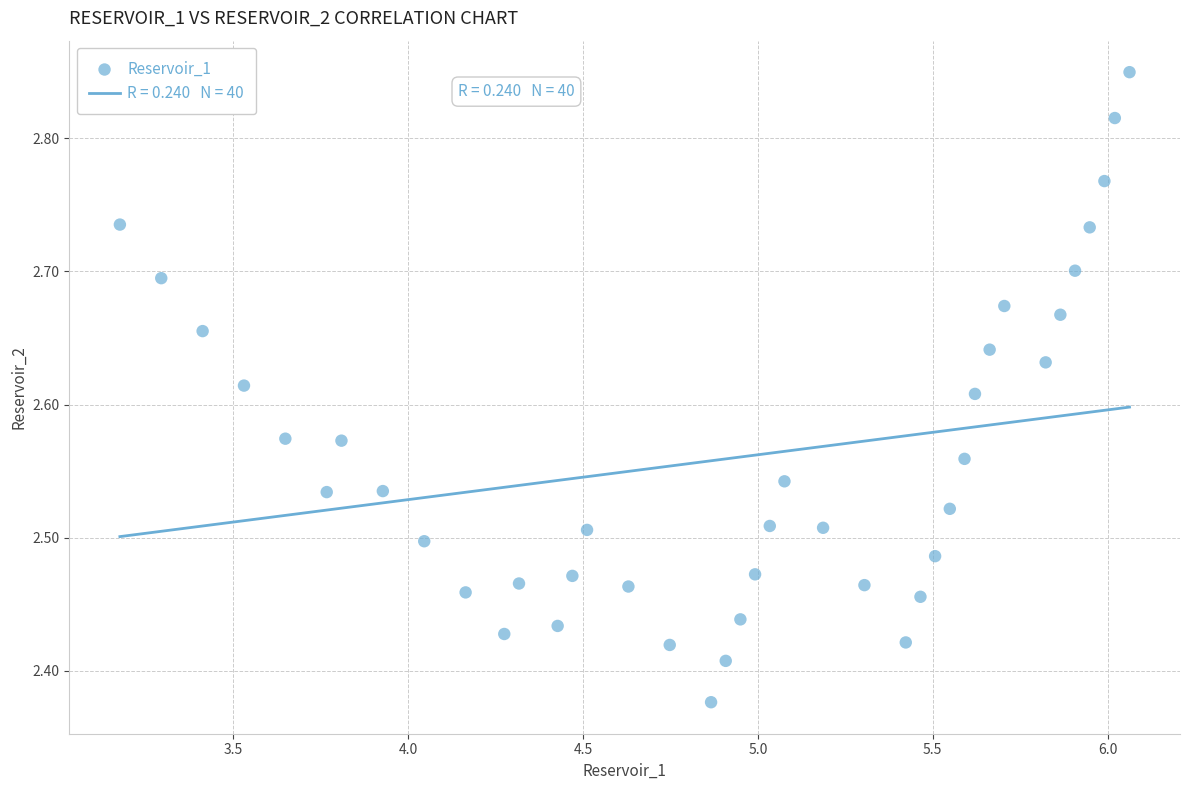

What is the range of Y values (max minus min)?

0.5